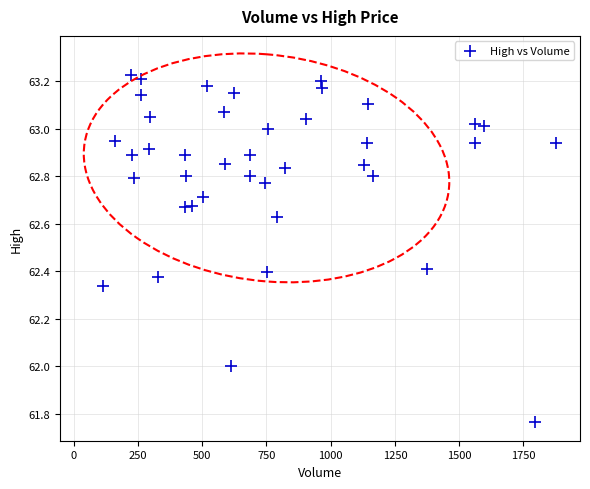

What is the range of X values (max minus min)?

1765.0